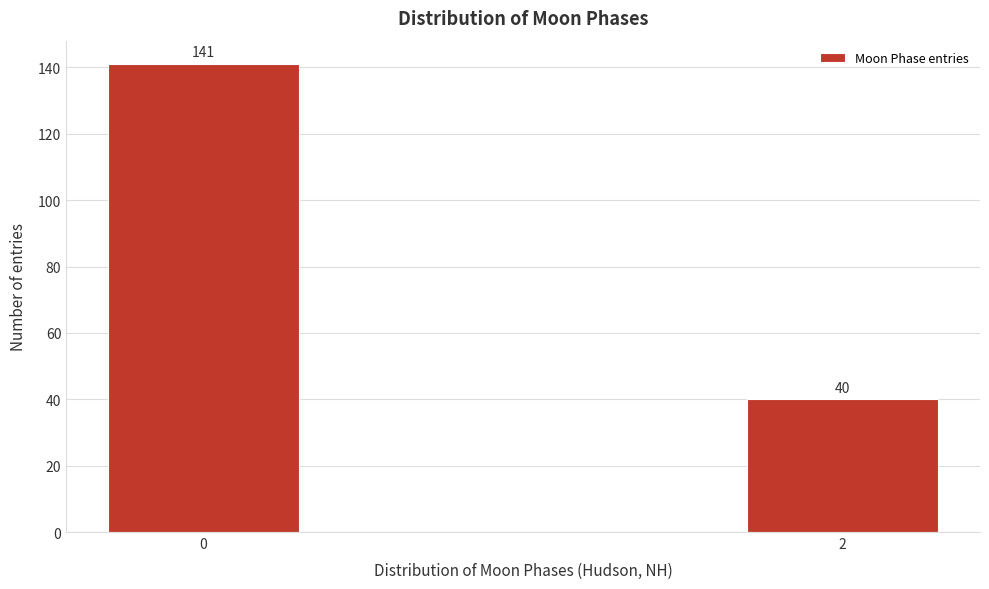

Reading left to right, what are all the values shown in this chart?

0=141	2=40